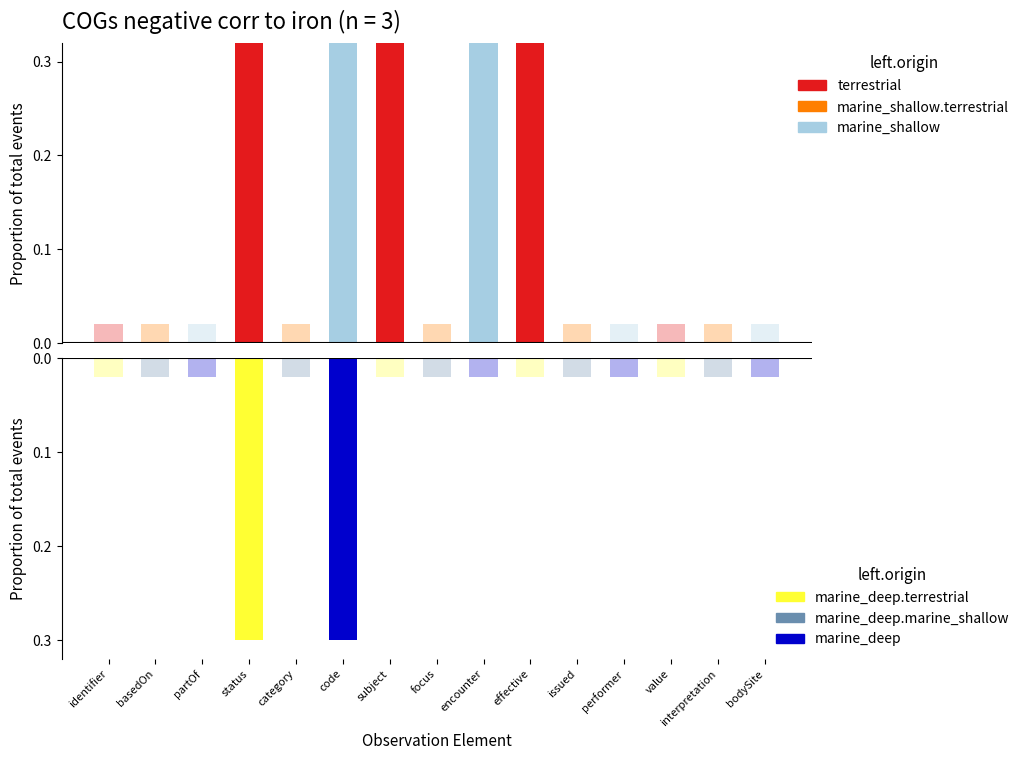

What is the difference between the Min values at Observation.effective[x] and Observation.partOf?

1